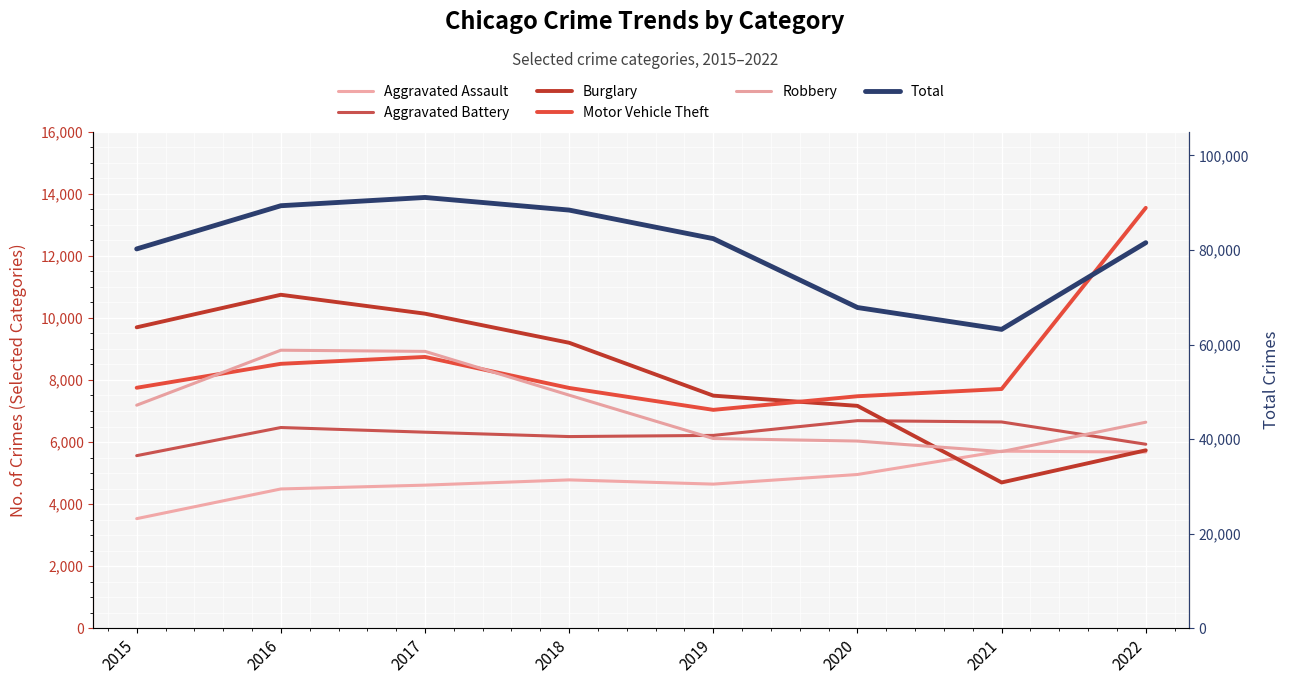

Where is the first local maximum for Aggravated Assault?

2018